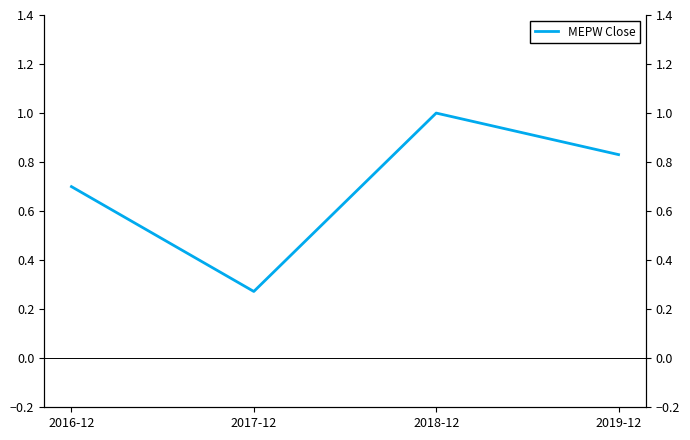

Is it true that the value at 2019-12 is 0.2?

False